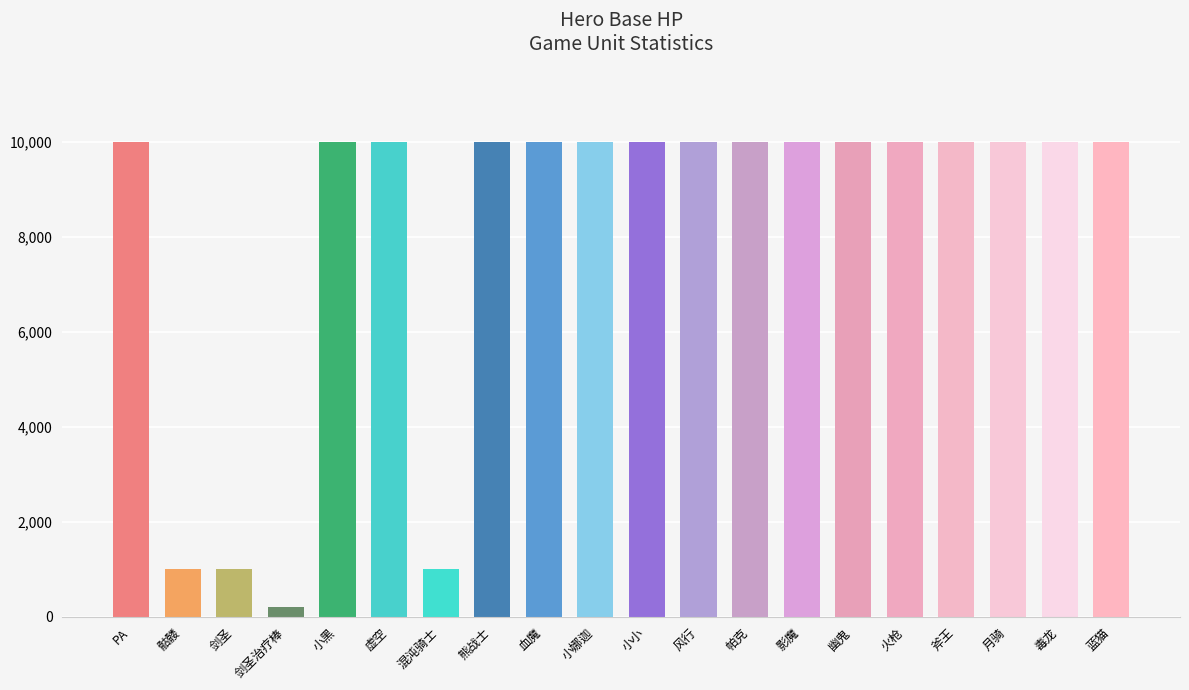

What value does the data have at 斧王, to the nearest 10?

10000